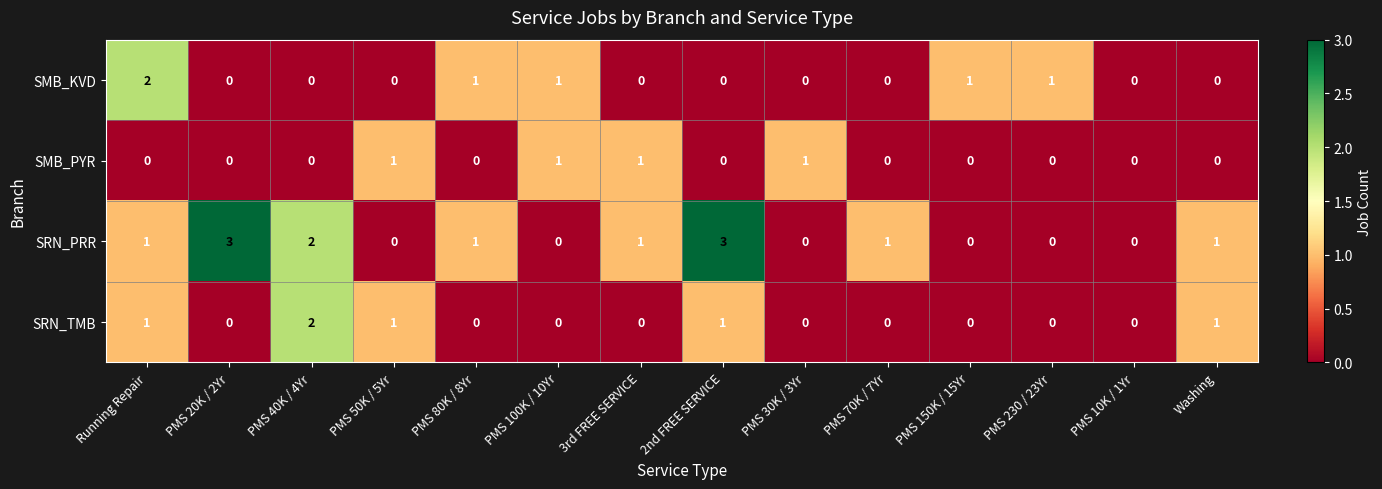

The SRN_TMB series shows 1 at PMS 50K / 5Yr. True or false?

True